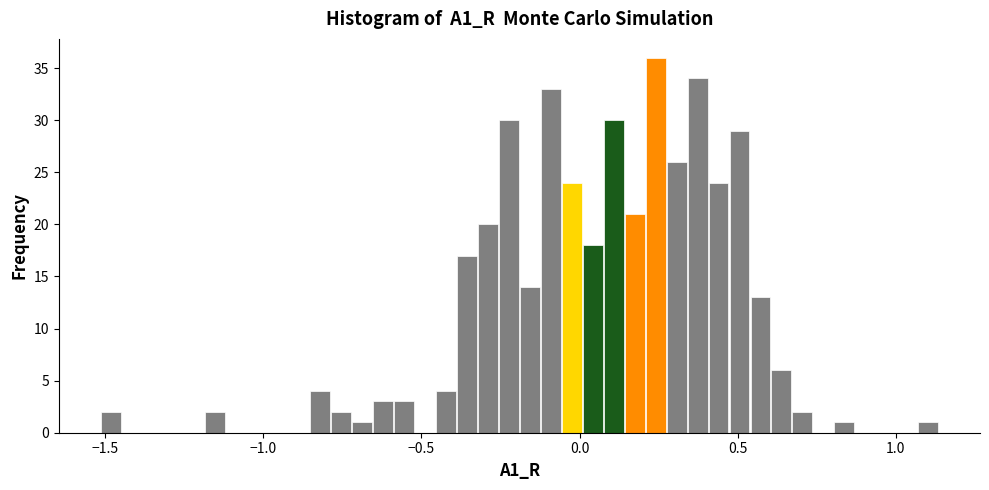

Around what value on the x-axis is the tallest bar? Give the approximate position of its centre, as read against the axis.

0.25